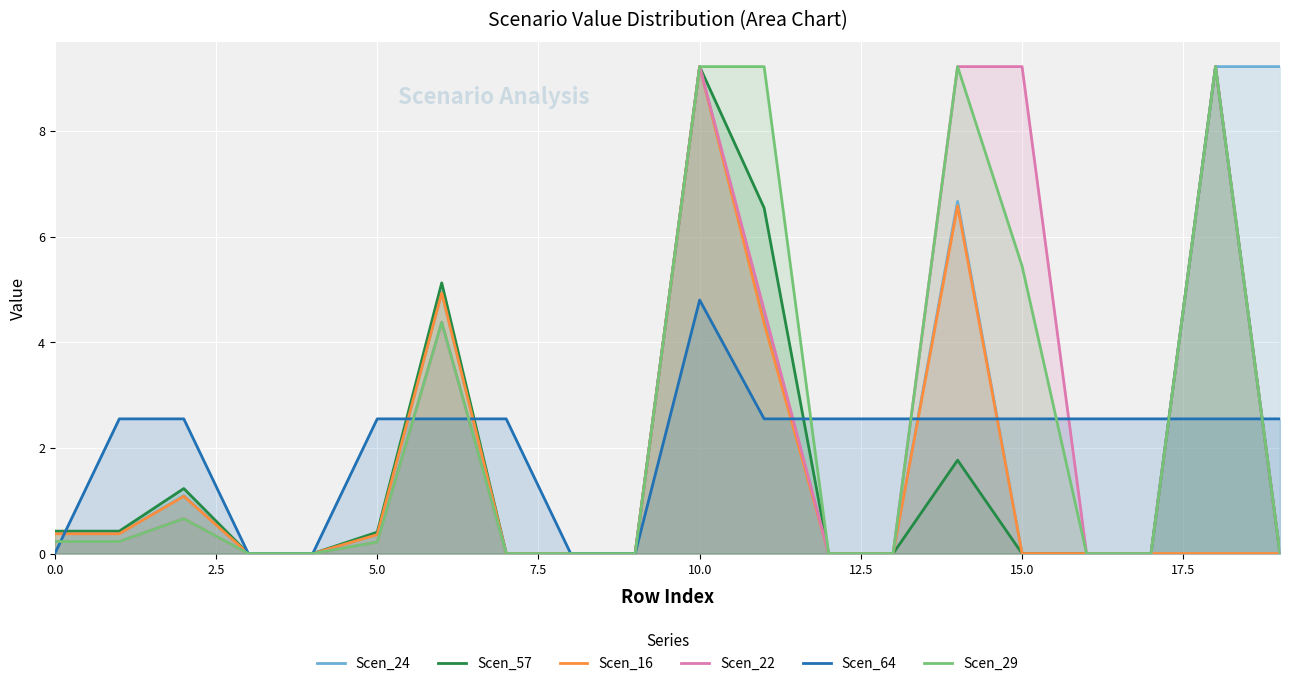

At how many categories does at least one series exceed 7?

6